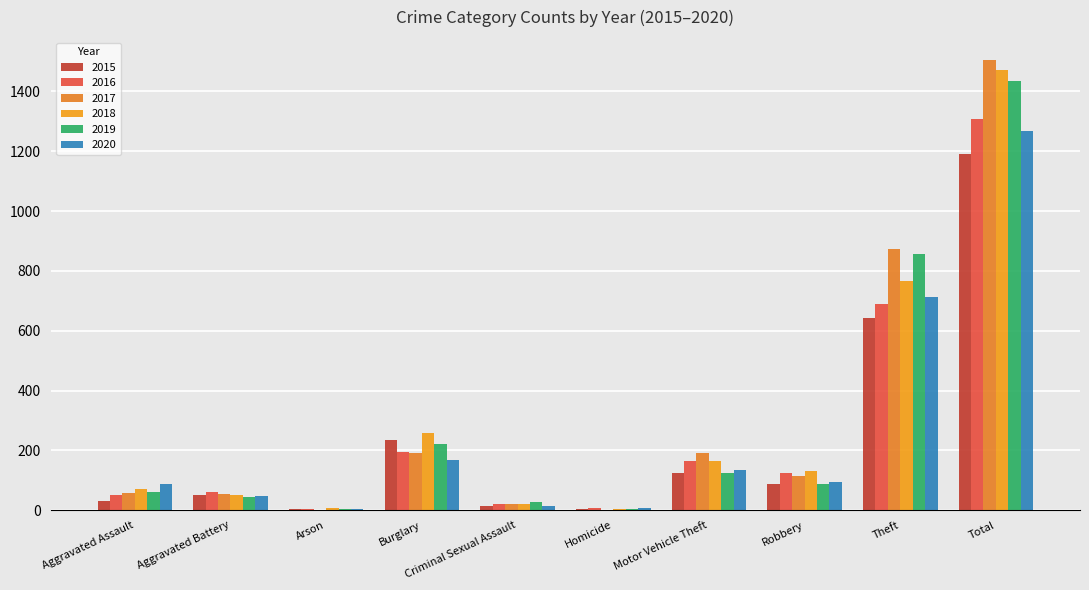

Which series changed the most between Burglary and Total?

2017